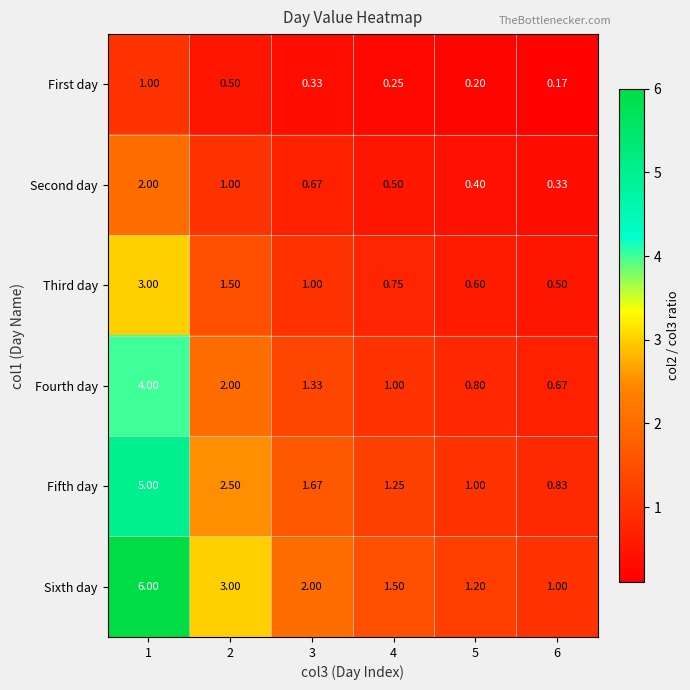

Is the value of First day at 6 greater than the value of Third day at 4?

No